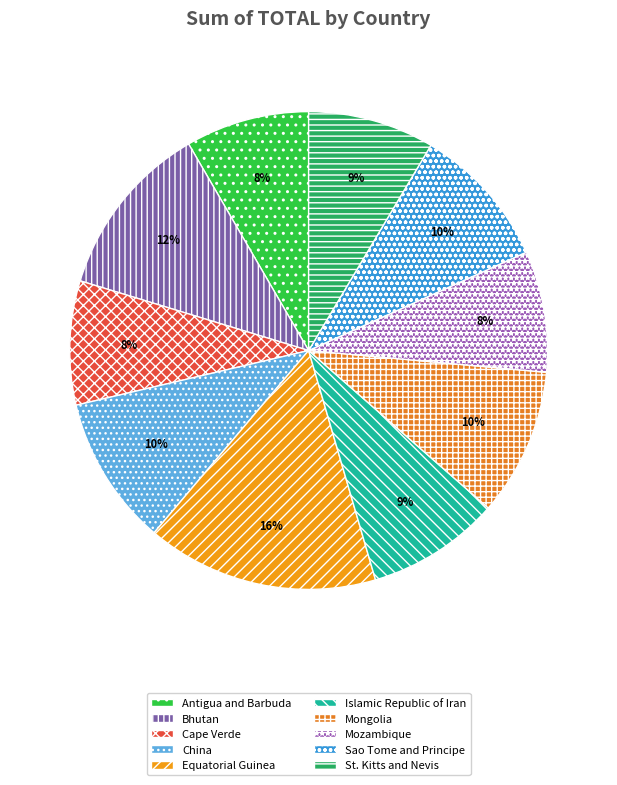

How many slices are in this pie chart?

10